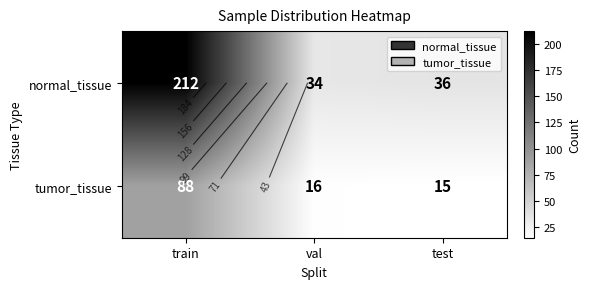

Is the value of normal_tissue at train greater than the value of tumor_tissue at val?

Yes